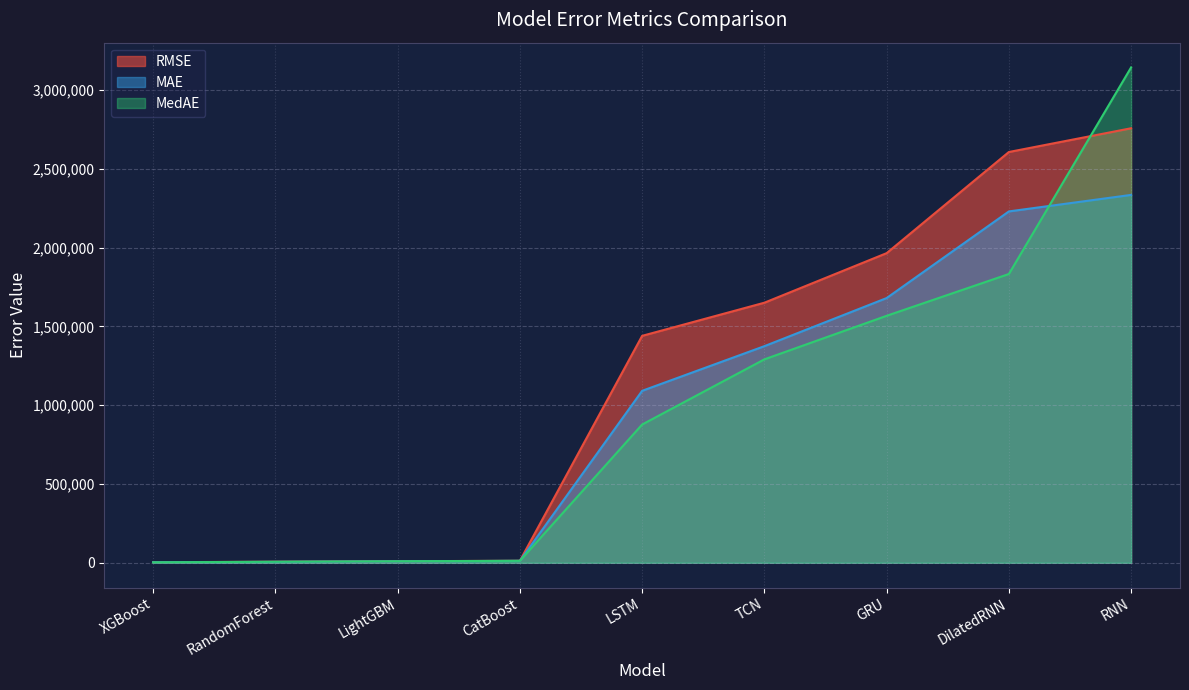

At which label does MedAE first exceed 877634?

LSTM